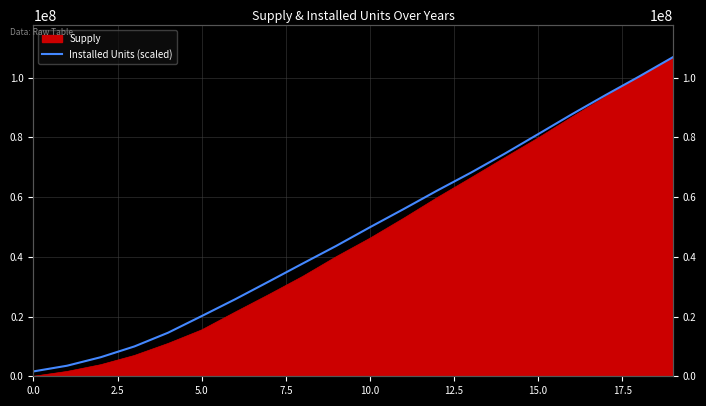

What is the difference between the maximum and minimum values?

105163399.9